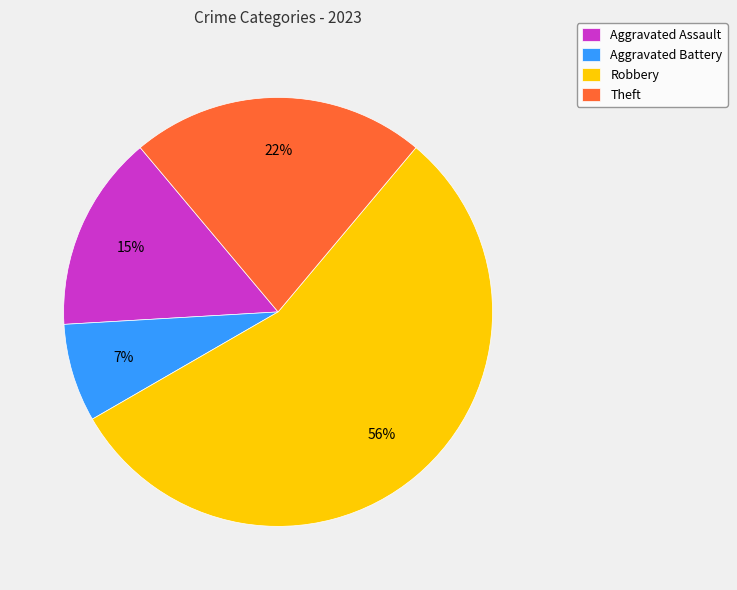

What is the ratio of the value at Aggravated Assault to the value at Theft?

0.7